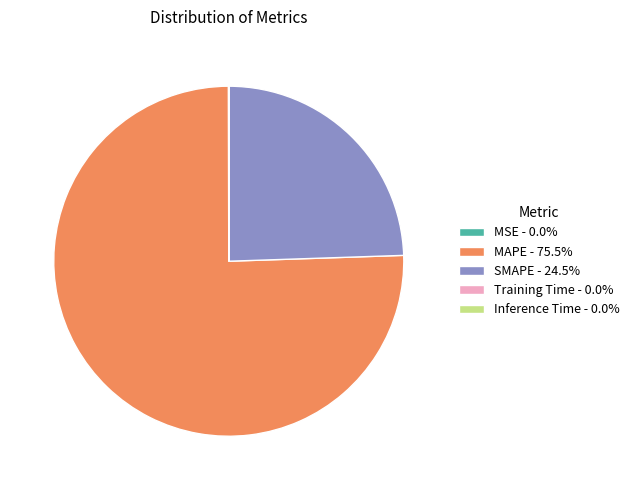

Does MAPE - 75.5% account for over 50% of the chart?

Yes